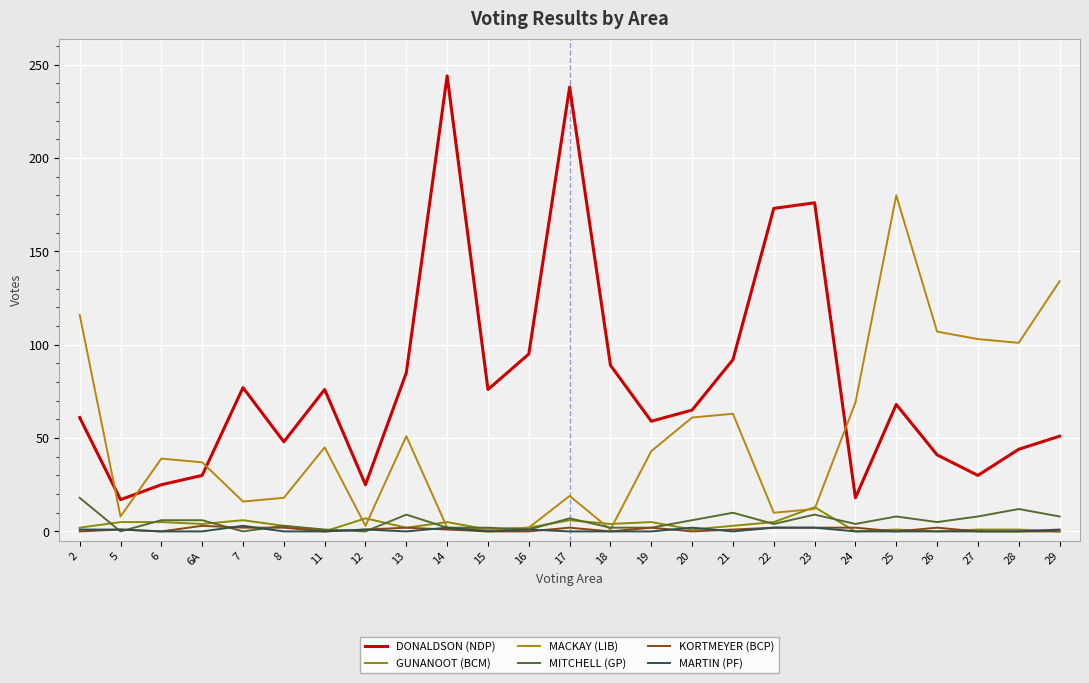

Does the chart display data point markers on the line(s)?

No